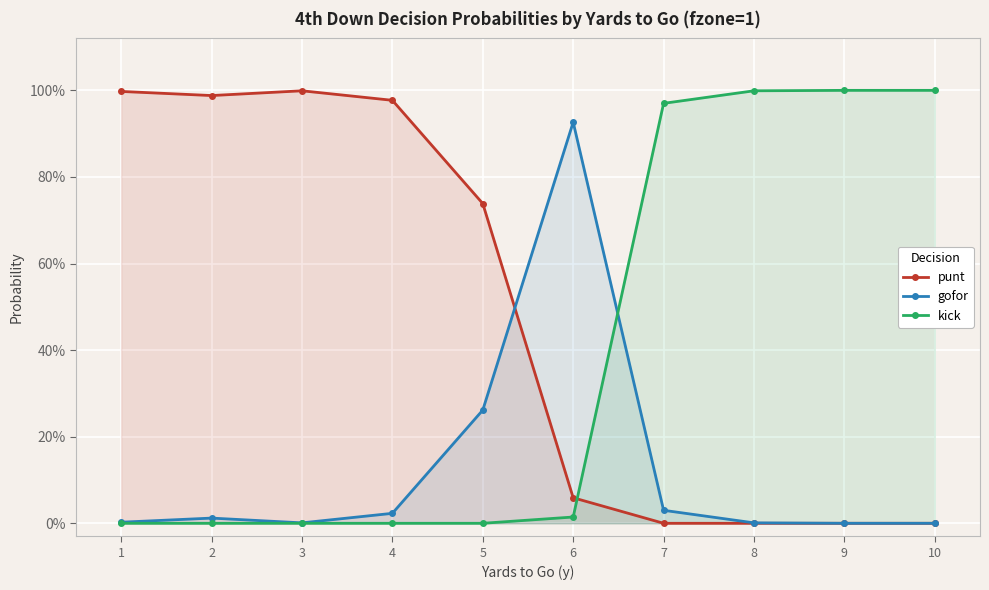

How many interior local peaks does the gofor series have?

2